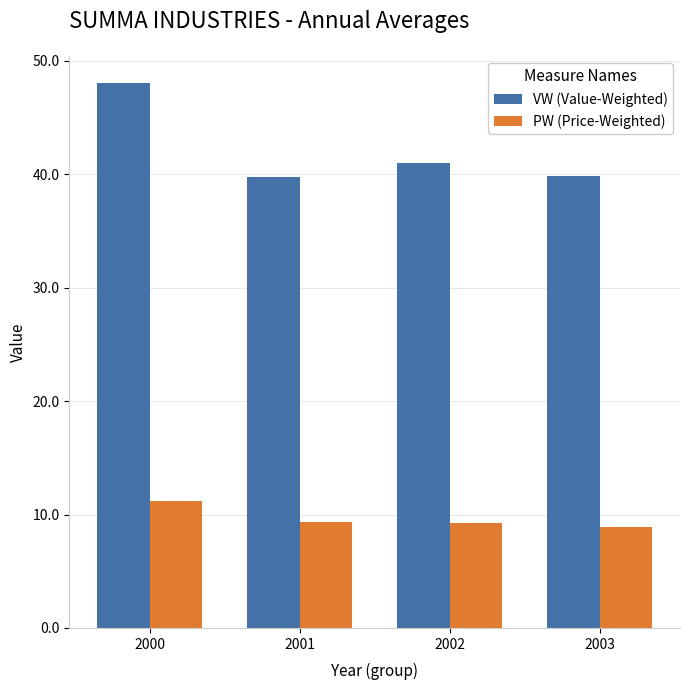

Does the chart contain any negative values?

No